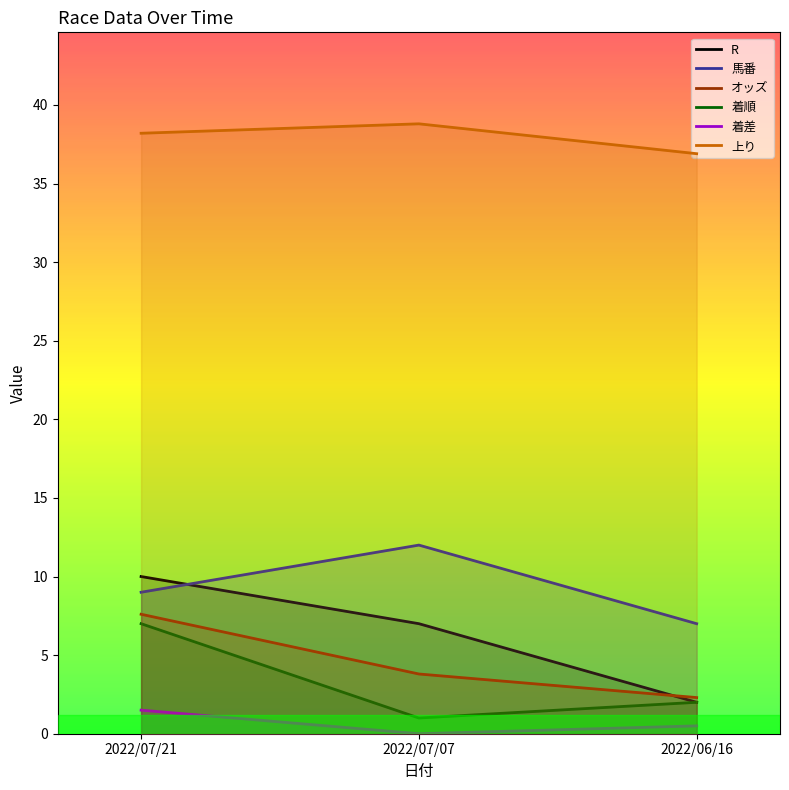

What position from the left is 2022/07/07?

2